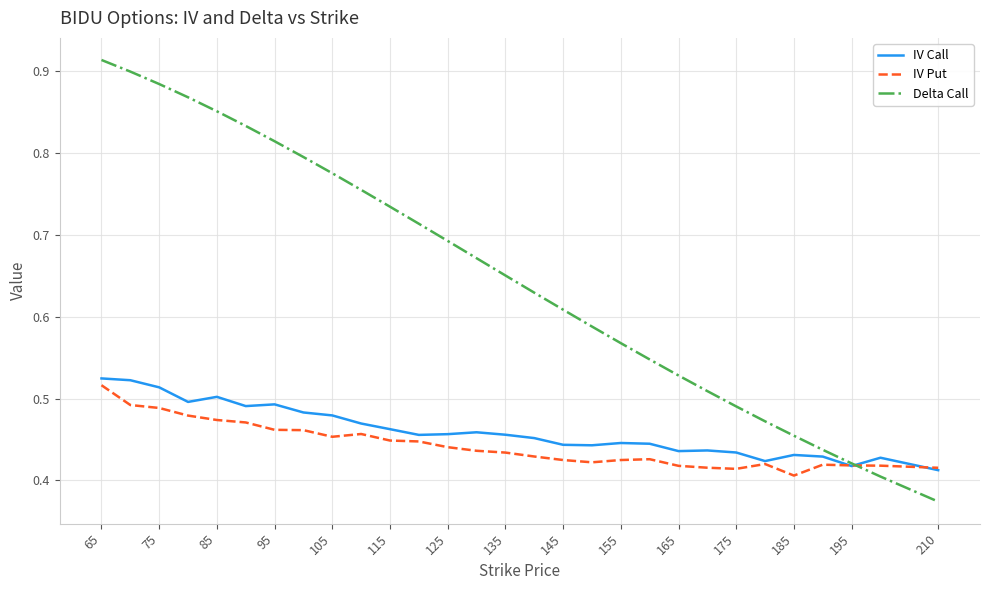

Which series has the widest spread of values?

Delta Call